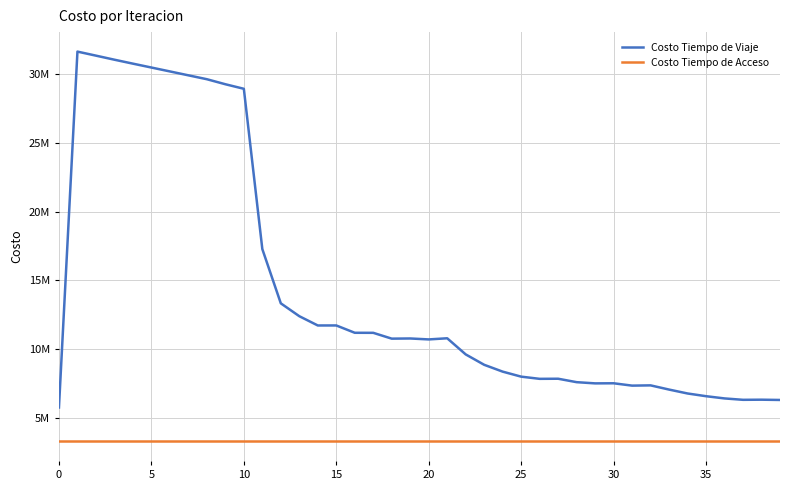

Which series has the largest total across all categories?

Costo Tiempo de Viaje